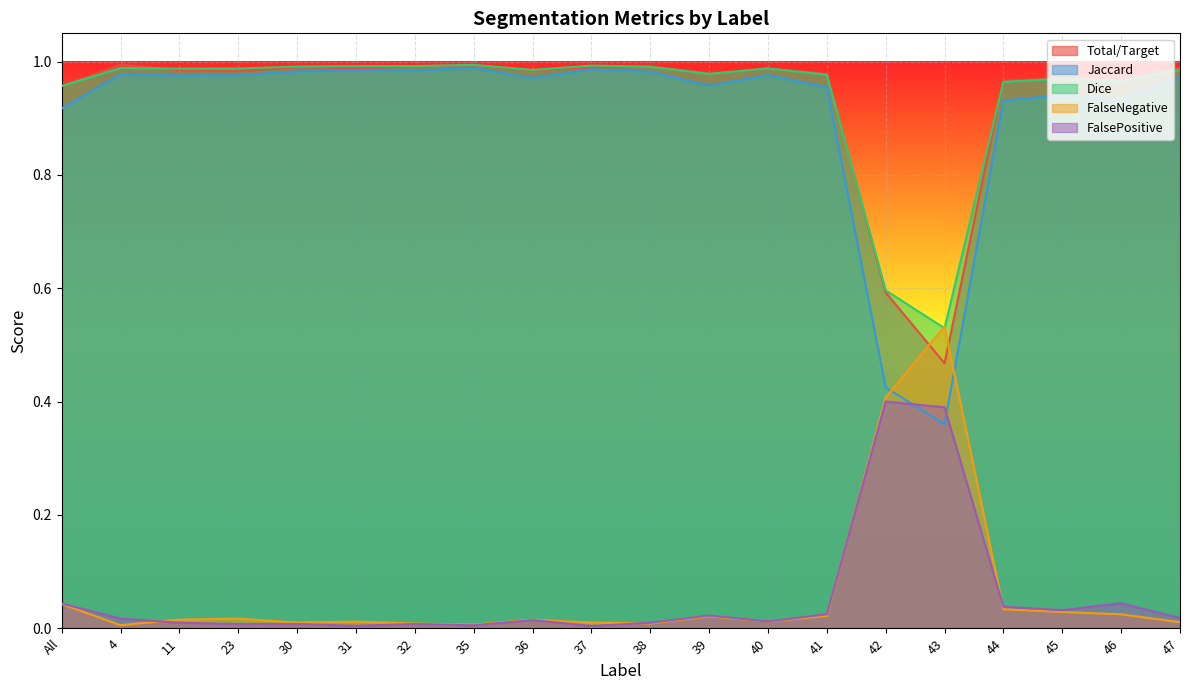

How many intersections are there between Jaccard and FalsePositive?

2